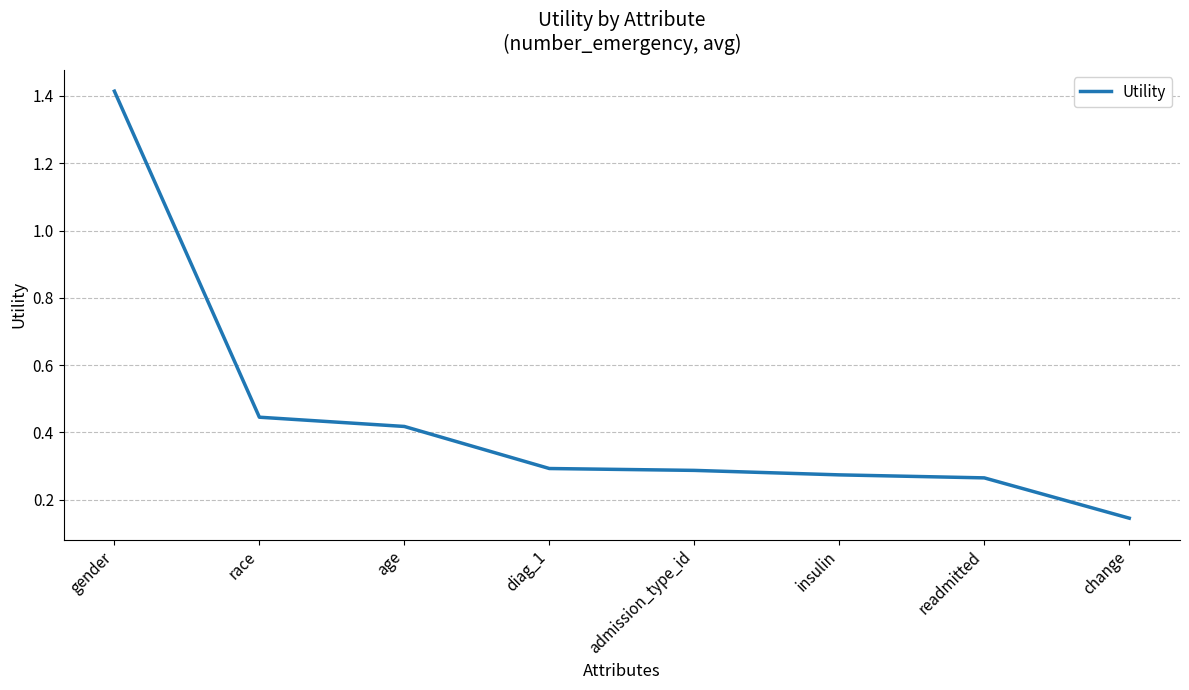

Count the number of categories in the chart.

8